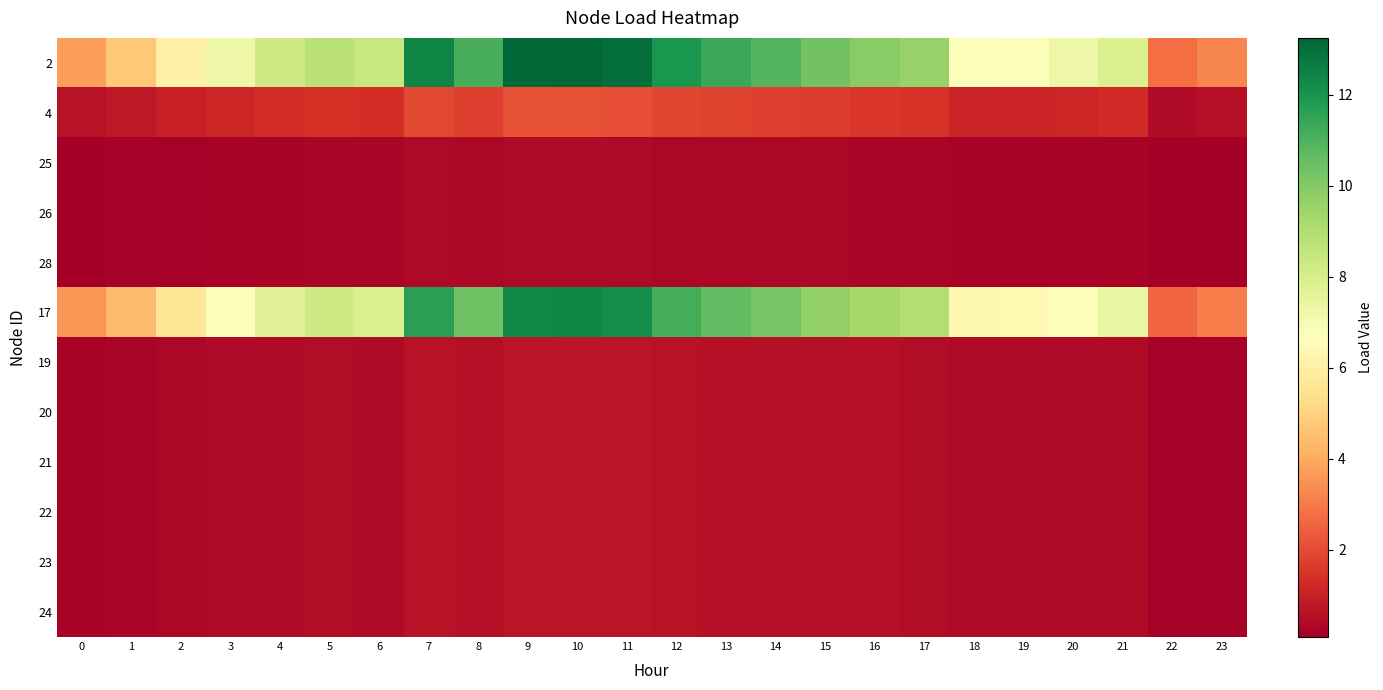

List the series in order of their peak value, highest first.

2, 17, 4, 19, 20, 21, 22, 23, 24, 25, 26, 28